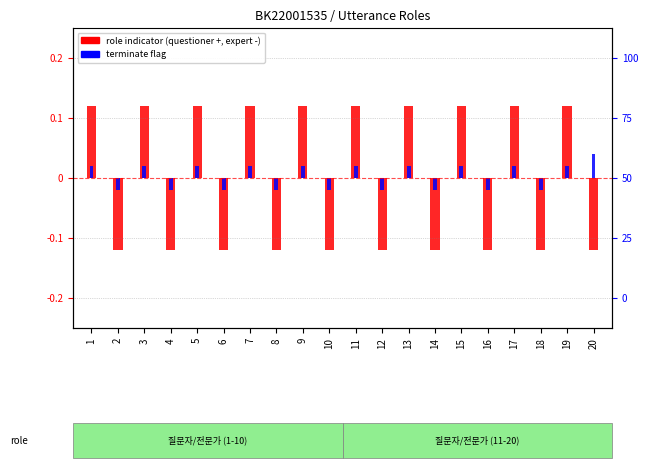

Reading left to right, transcribe all the data shown in this chart.

role indicator: 1=0.1	2=-0.1	3=0.1	4=-0.1	5=0.1	6=-0.1	7=0.1	8=-0.1	9=0.1	10=-0.1	11=0.1	12=-0.1	13=0.1	14=-0.1	15=0.1	16=-0.1	17=0.1	18=-0.1	19=0.1	20=-0.1
terminate flag: 1=0.0	2=-0.0	3=0.0	4=-0.0	5=0.0	6=-0.0	7=0.0	8=-0.0	9=0.0	10=-0.0	11=0.0	12=-0.0	13=0.0	14=-0.0	15=0.0	16=-0.0	17=0.0	18=-0.0	19=0.0	20=0.0